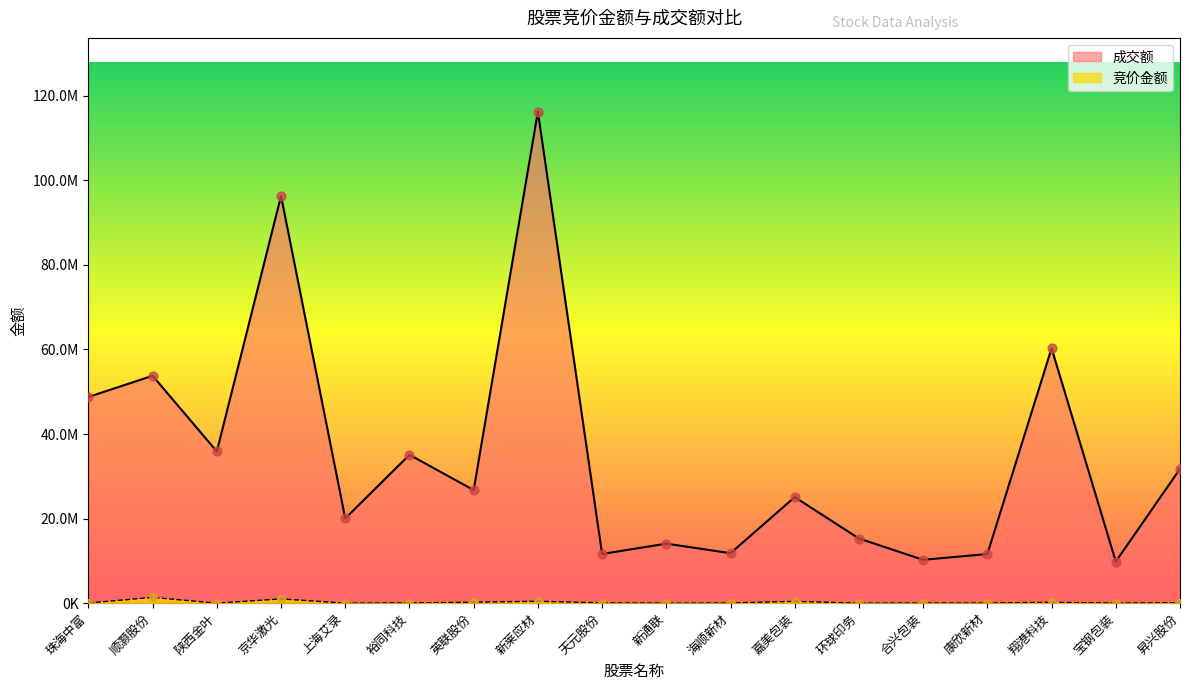

What is the total value across all series at 翔港科技?

60485774